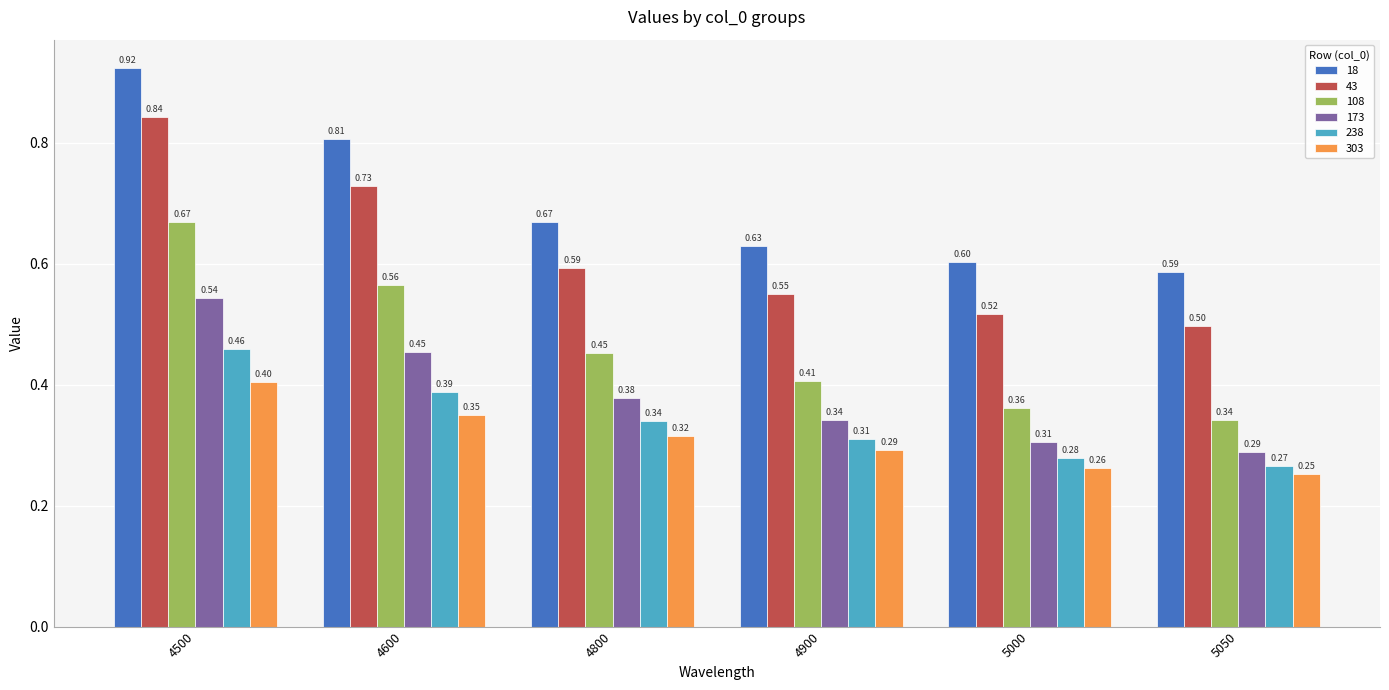

What is the value of the 108 bar at the 2nd from the left?

0.6